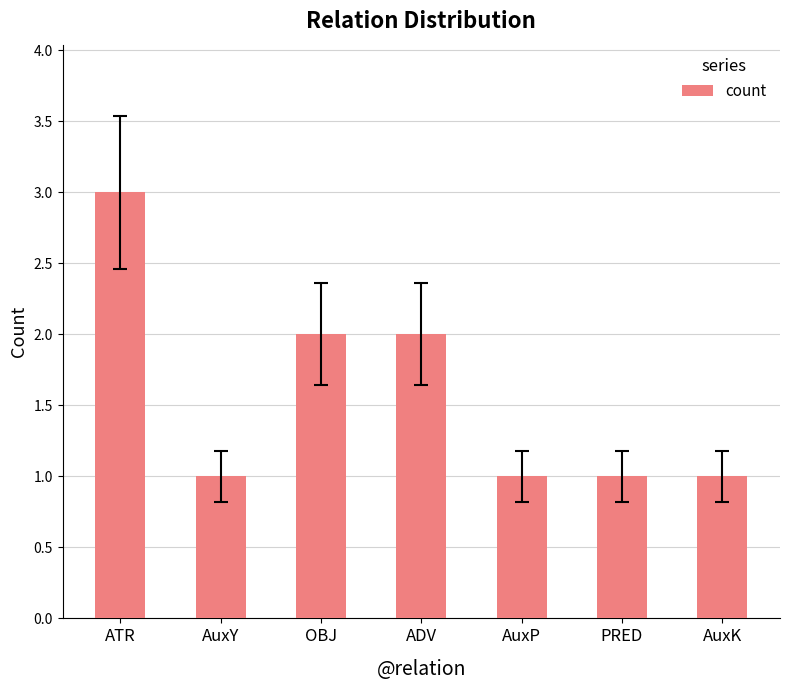

What is the maximum value shown in the chart?

3